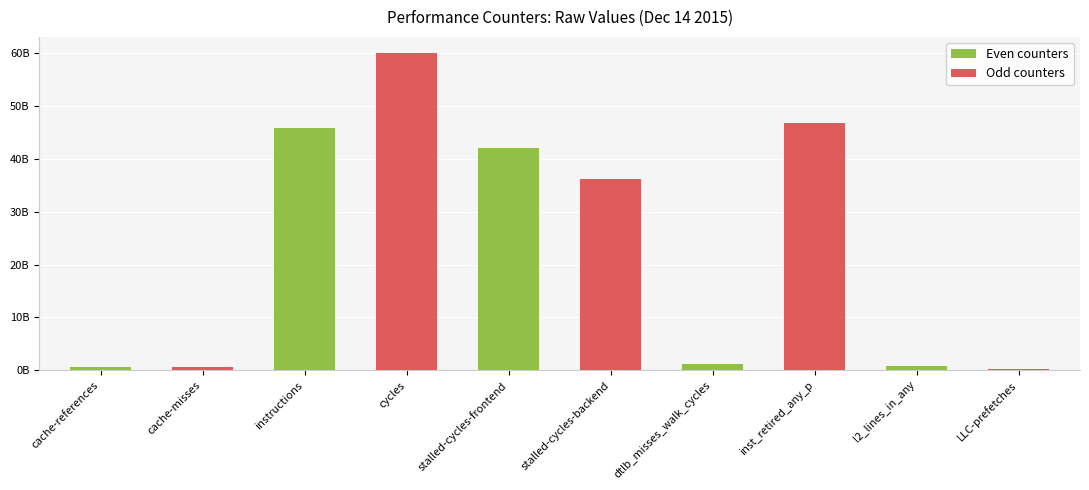

The chart shows a value of 859022296 at cache-misses. True or false?

False